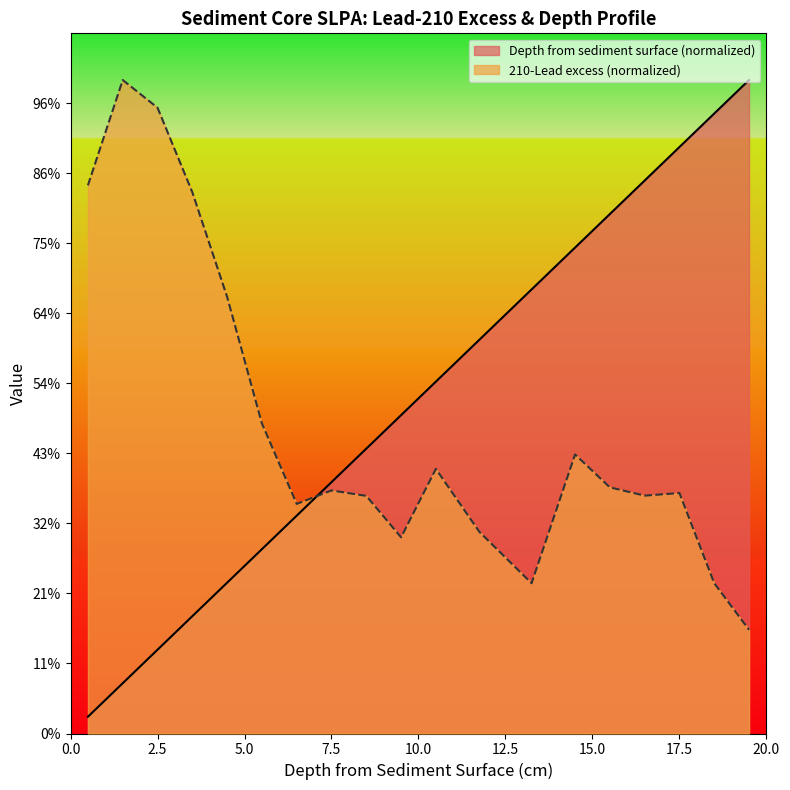

Is the value of Depth from sediment surface at 16.5 greater than the value of 210-Lead excess at 0.5?

Yes